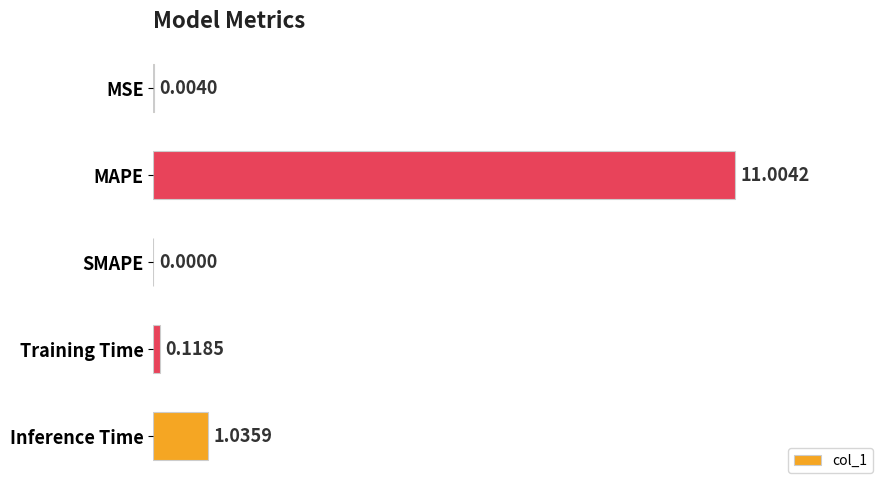

Which label corresponds to the largest value in the chart?

MAPE